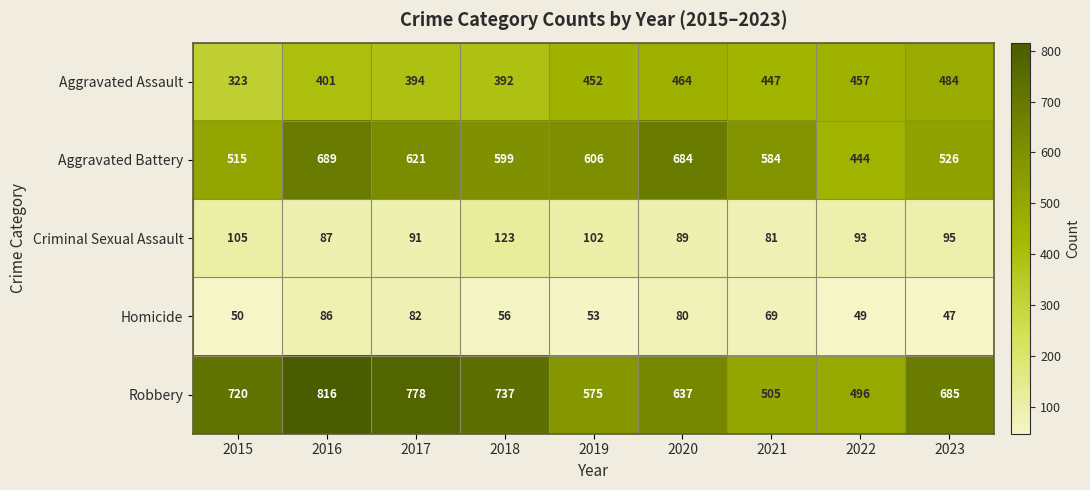

The Homicide series shows 69 at 2021. True or false?

True